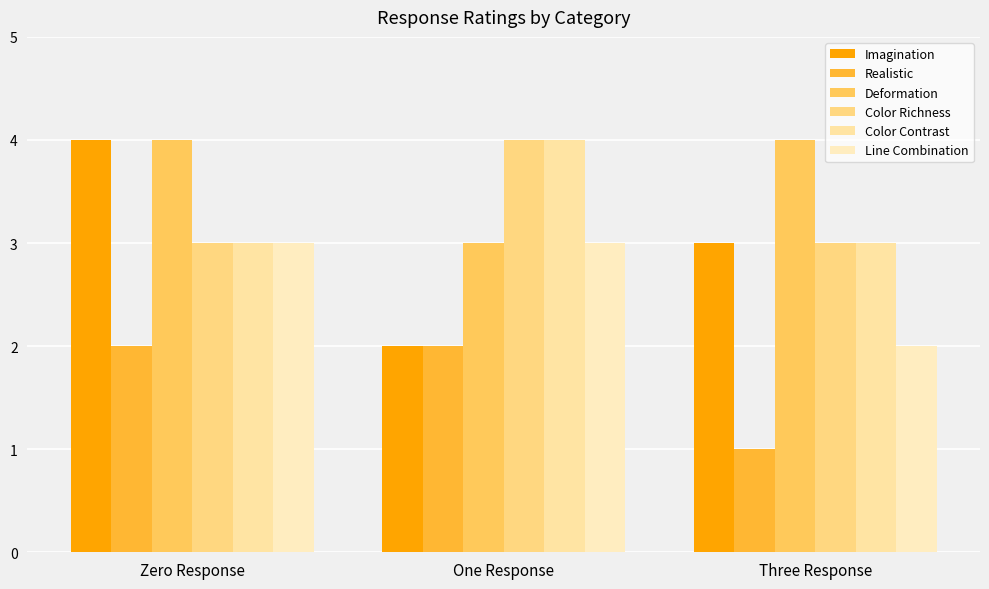

Reading left to right, extract all data points from this chart.

Imagination: Zero Response=4	One Response=2	Three Response=3
Realistic: Zero Response=2	One Response=2	Three Response=1
Deformation: Zero Response=4	One Response=3	Three Response=4
Color Richness: Zero Response=3	One Response=4	Three Response=3
Color Contrast: Zero Response=3	One Response=4	Three Response=3
Line Combination: Zero Response=3	One Response=3	Three Response=2